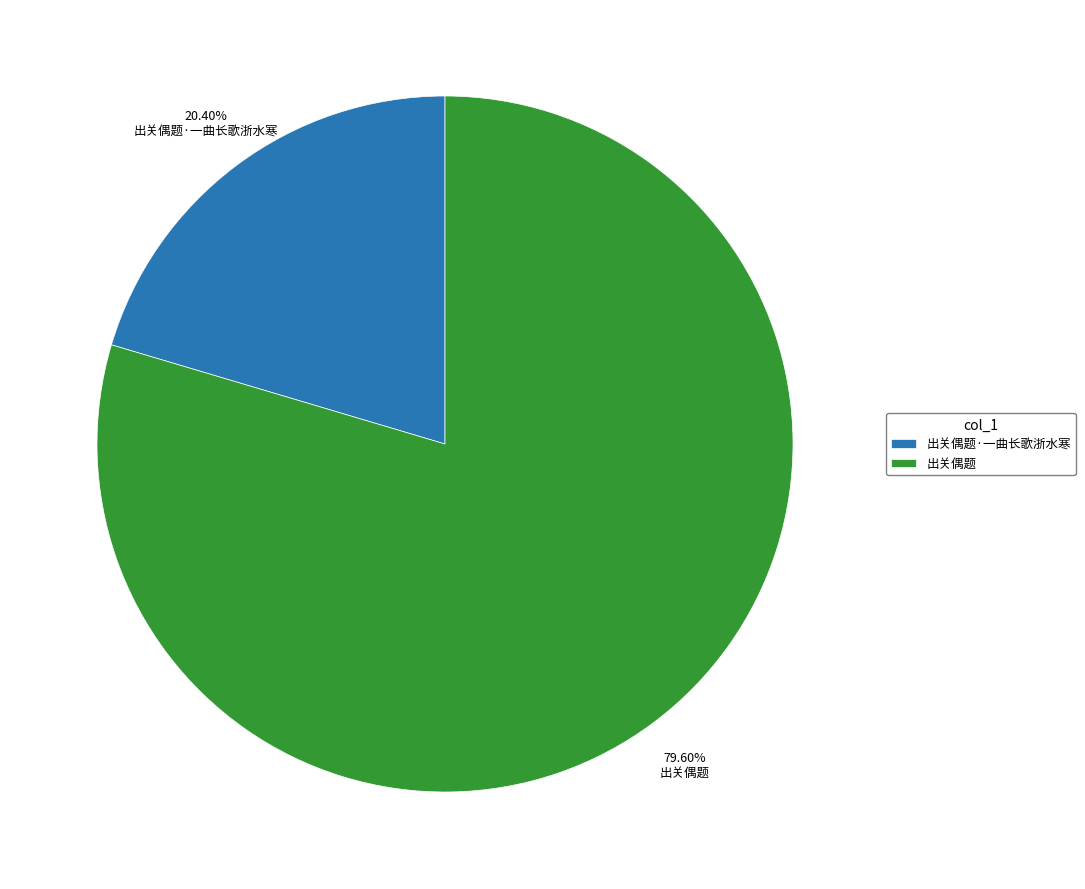

Which category has the biggest portion of the pie?

出关偶题